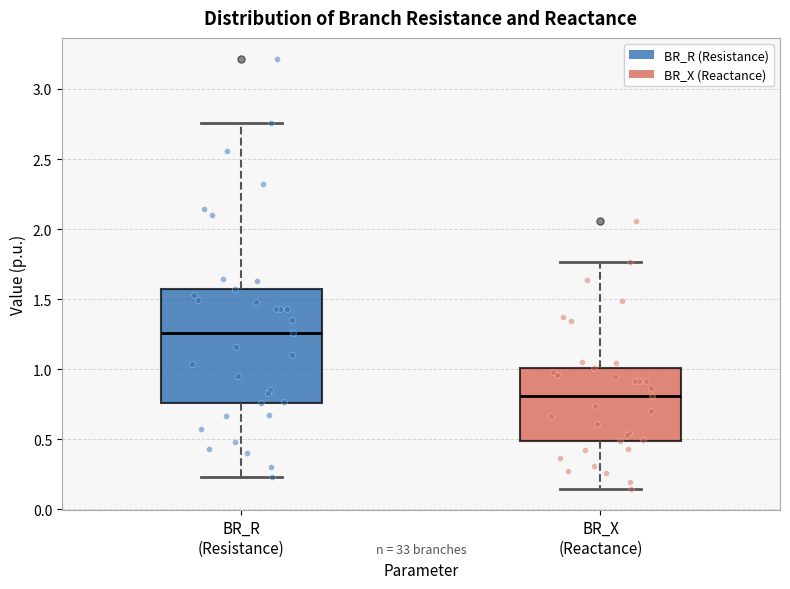

Reading left to right, read every box against the y-axis: the position of its median line, the range the box covers, and the ends of its whiskers. The values are not printed on the chart, so give them approximately, as read against the axis.

BR_R (Resistance): median 1.25, box 0.75 to 1.55, whiskers 0.25 to 2.75
BR_X (Reactance): median 0.80, box 0.50 to 1.00, whiskers 0.15 to 1.75